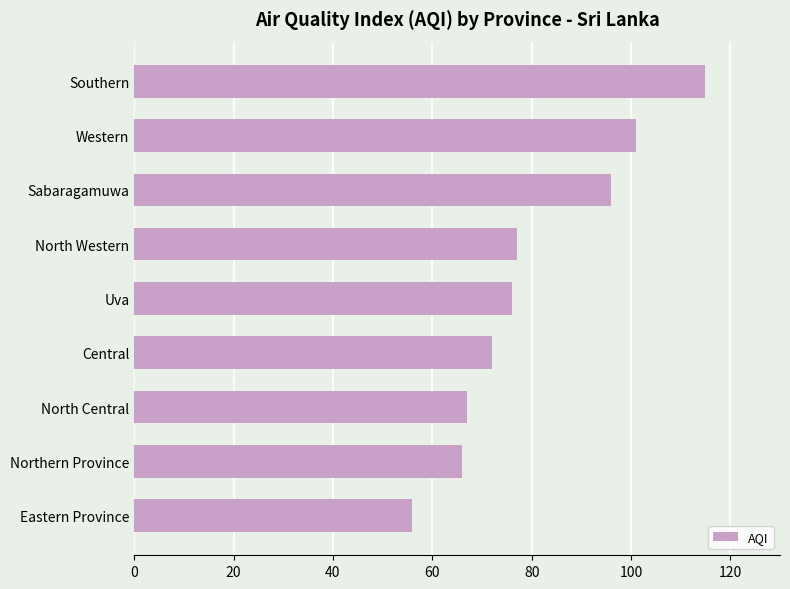

Reading top to bottom, what are all the values shown in this chart?

115	101	96	77	76	72	67	66	56